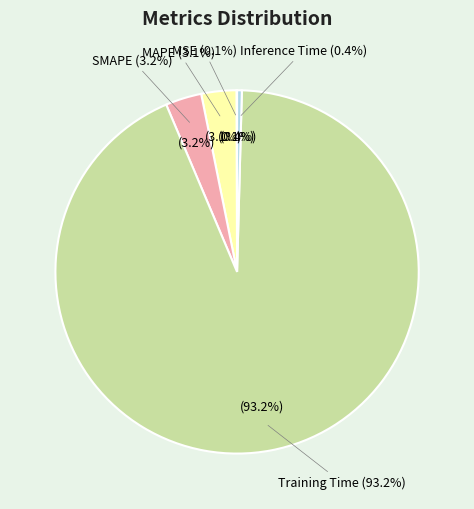

To the nearest percent, what portion does Training Time represent?

93%